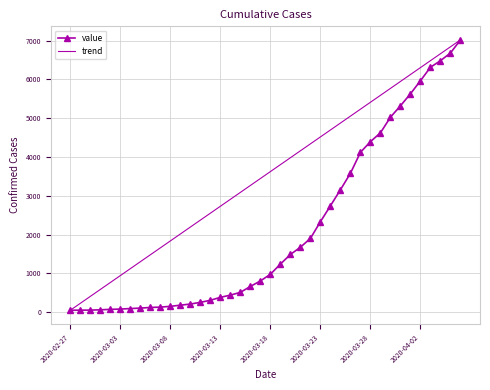

Is it true that the value at 2020-02-28 is 80?

False